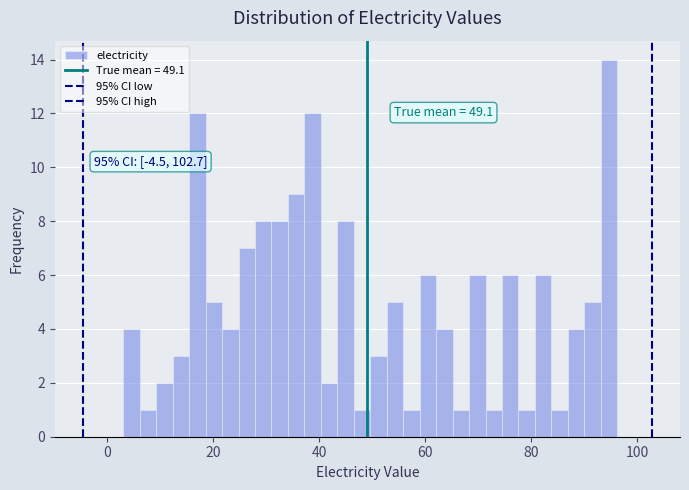

Around what value on the x-axis is the tallest bar? Give the approximate position of its centre, as read against the axis.

94